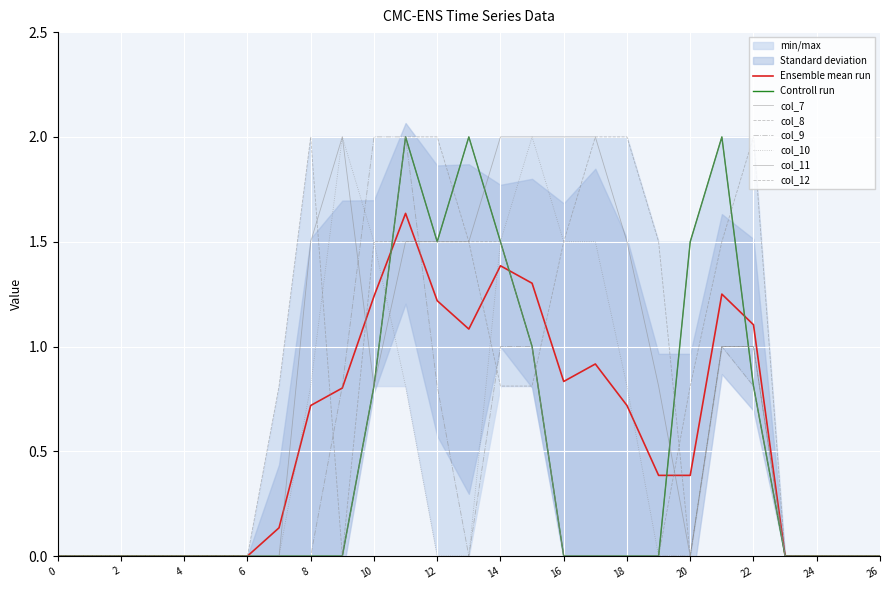

Is it true that col_8 equals 0.0 at 2?

True